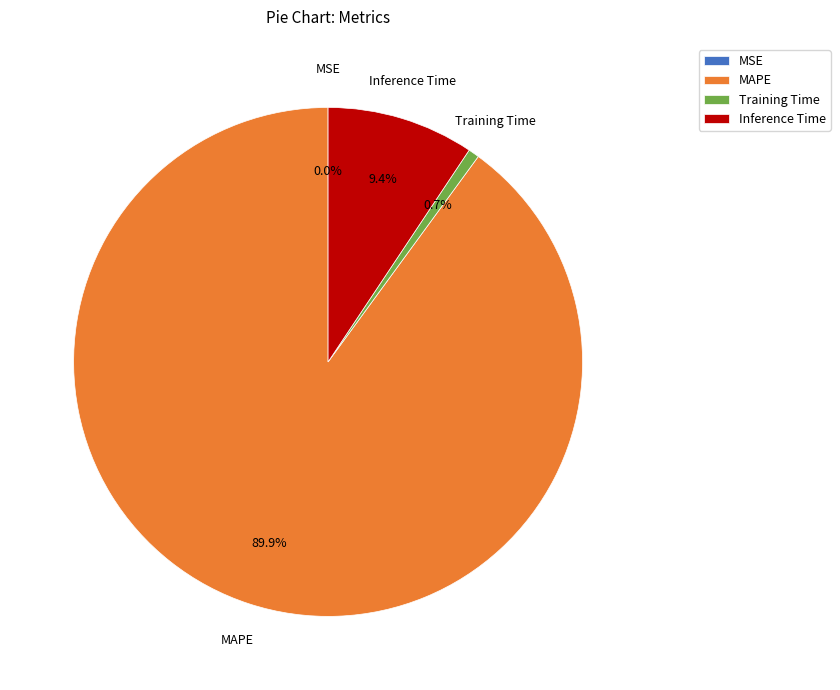

Which category has the biggest portion of the pie?

MAPE